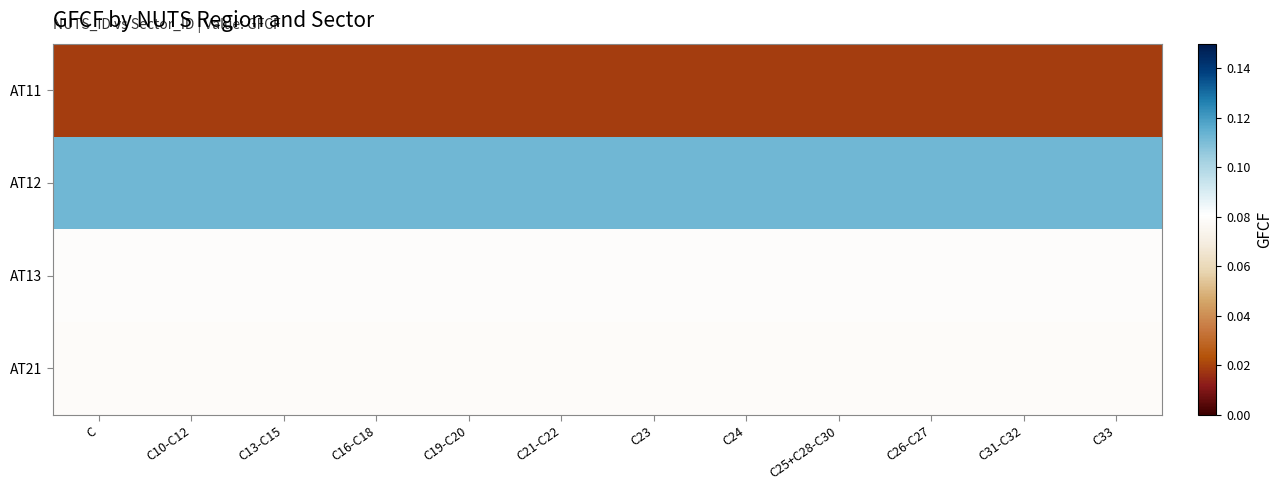

Reading right to left, what are all the values shown in this chart?

AT11: C33=0.0	C31-C32=0.0	C26-C27=0.0	C25+C28-C30=0.0	C24=0.0	C23=0.0	C21-C22=0.0	C19-C20=0.0	C16-C18=0.0	C13-C15=0.0	C10-C12=0.0	C=0.0
AT12: C33=0.1	C31-C32=0.1	C26-C27=0.1	C25+C28-C30=0.1	C24=0.1	C23=0.1	C21-C22=0.1	C19-C20=0.1	C16-C18=0.1	C13-C15=0.1	C10-C12=0.1	C=0.1
AT13: C33=0.1	C31-C32=0.1	C26-C27=0.1	C25+C28-C30=0.1	C24=0.1	C23=0.1	C21-C22=0.1	C19-C20=0.1	C16-C18=0.1	C13-C15=0.1	C10-C12=0.1	C=0.1
AT21: C33=0.1	C31-C32=0.1	C26-C27=0.1	C25+C28-C30=0.1	C24=0.1	C23=0.1	C21-C22=0.1	C19-C20=0.1	C16-C18=0.1	C13-C15=0.1	C10-C12=0.1	C=0.1